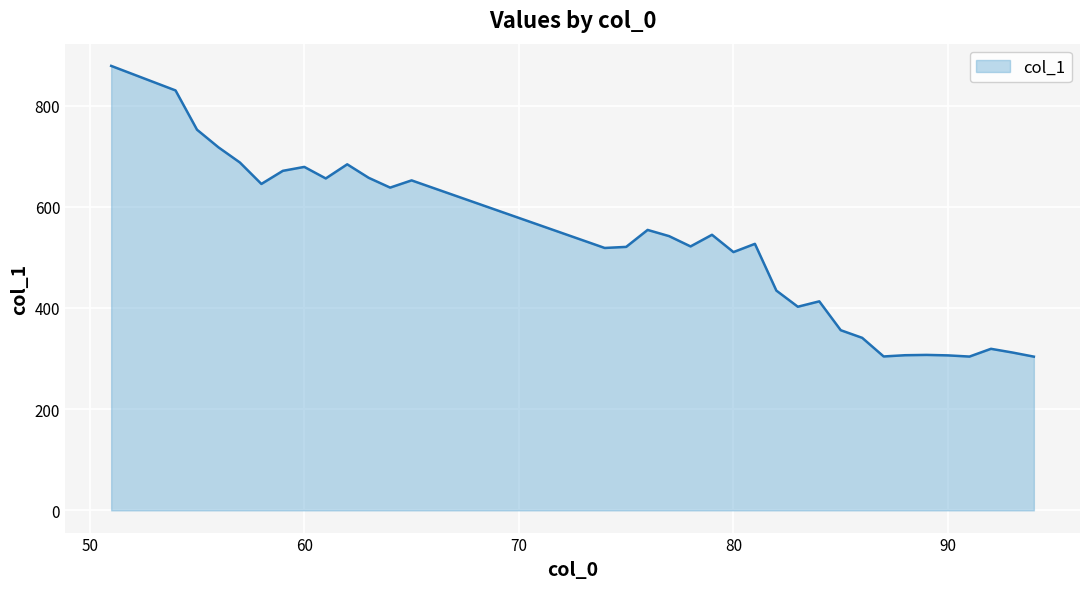

What is the maximum value shown in the chart?

878.4